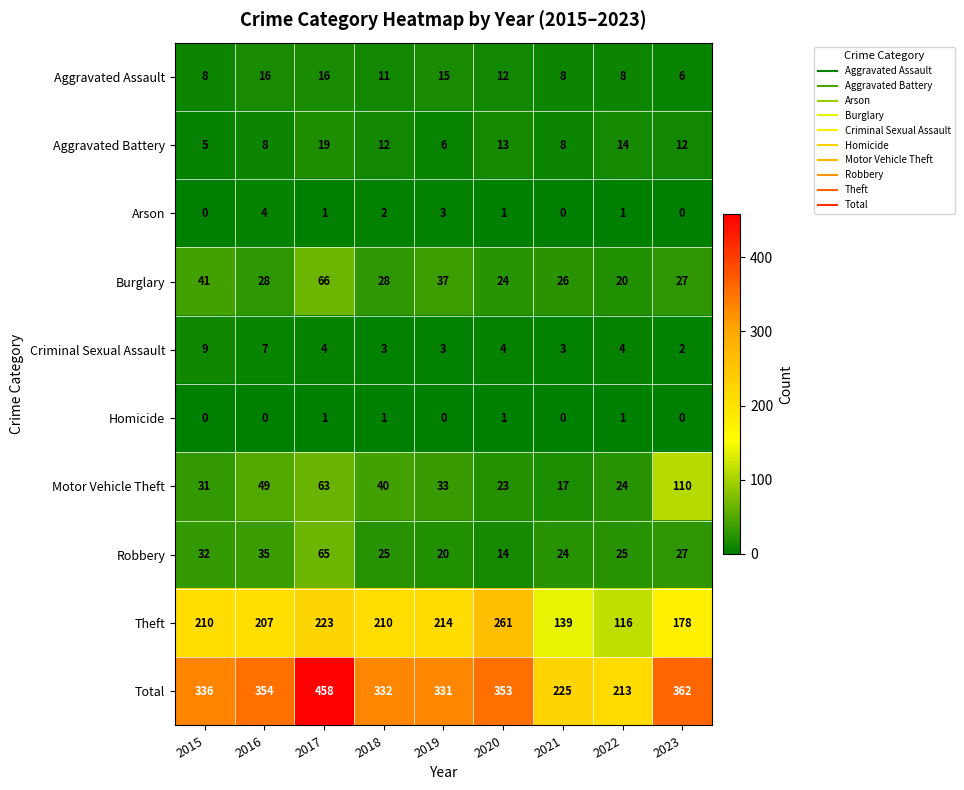

What is the difference between the Burglary values at 2015 and 2021?

15